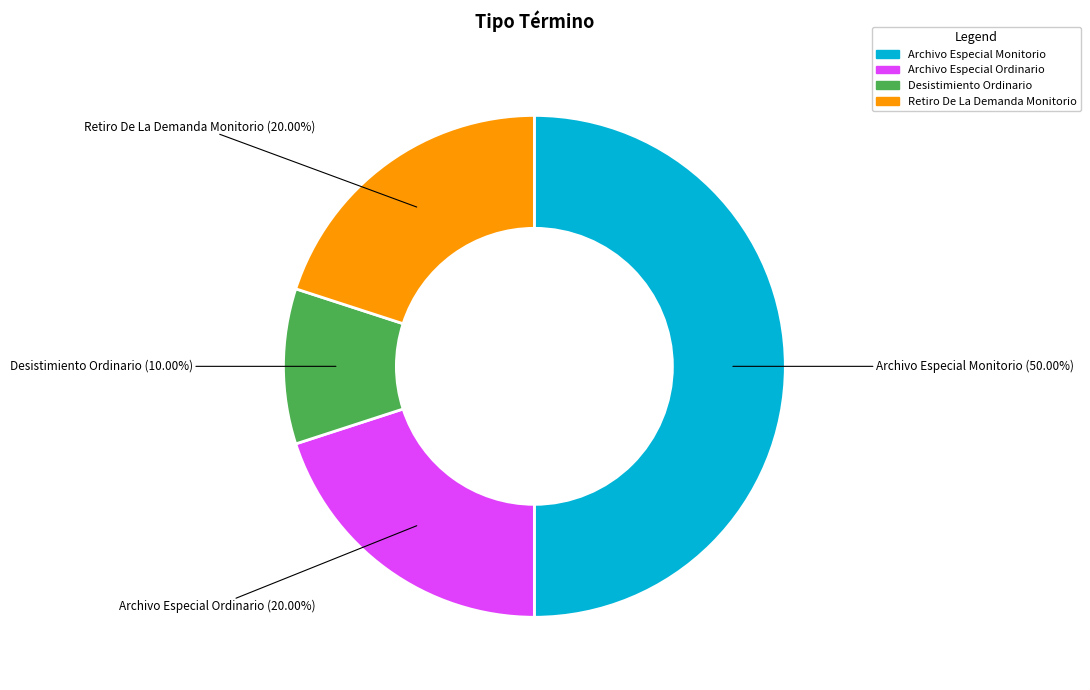

To the nearest percent, what is the average slice percentage?

25%